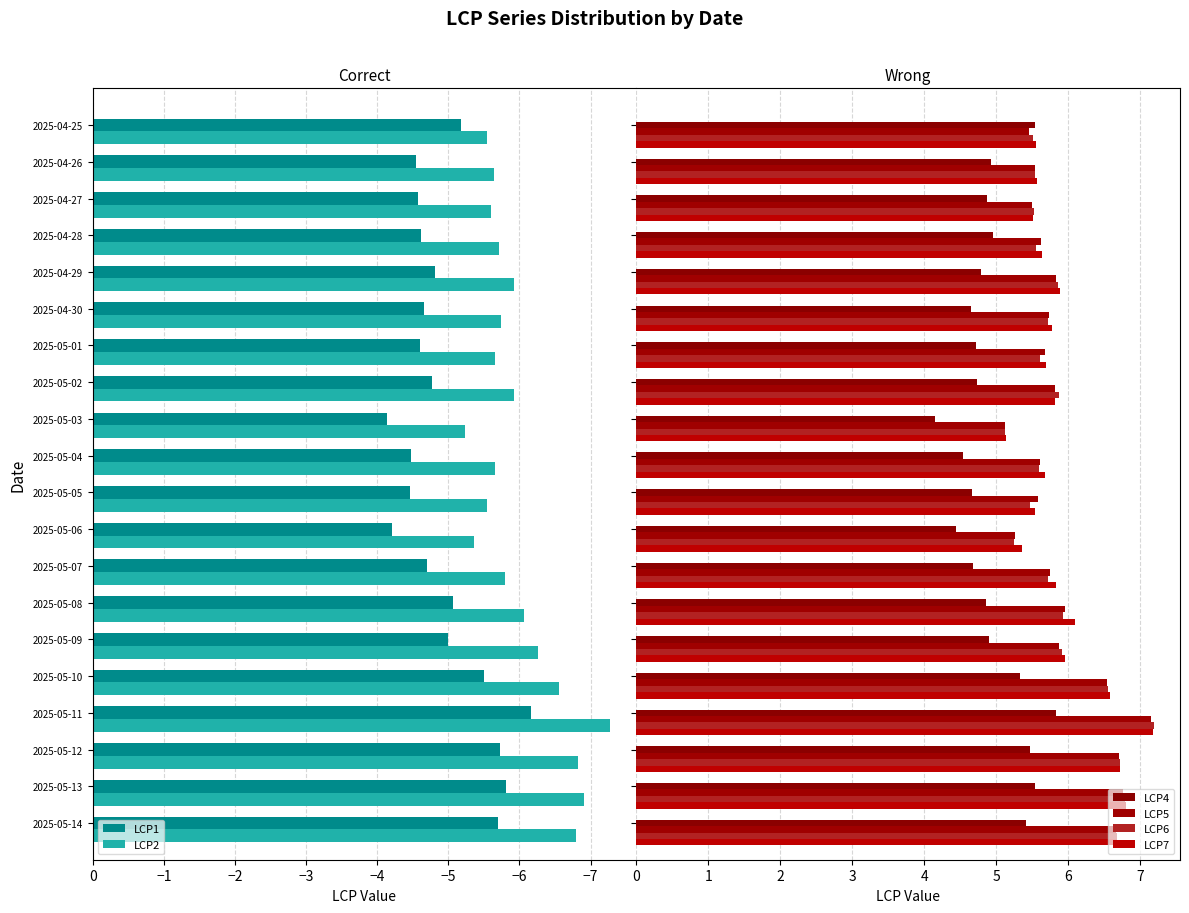

What is the sum of the LCP2 values at 2025-05-07 and 2025-05-10?

-12.3